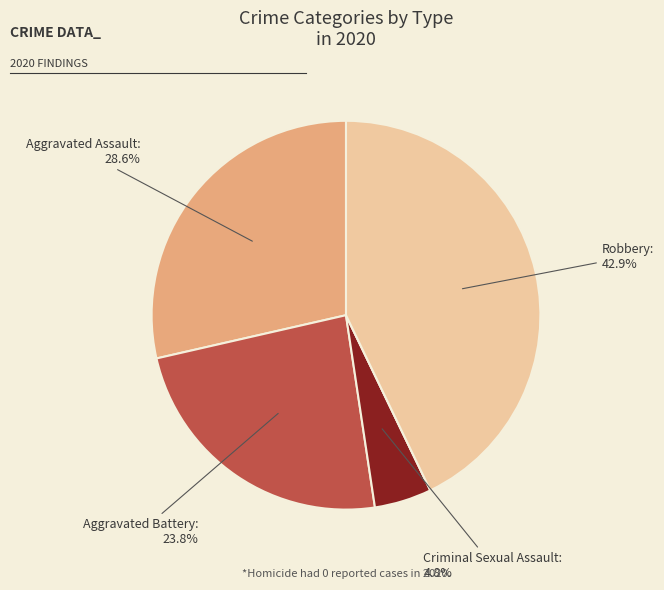

To the nearest percent, what is the difference between the largest and smallest slice percentages?

43%